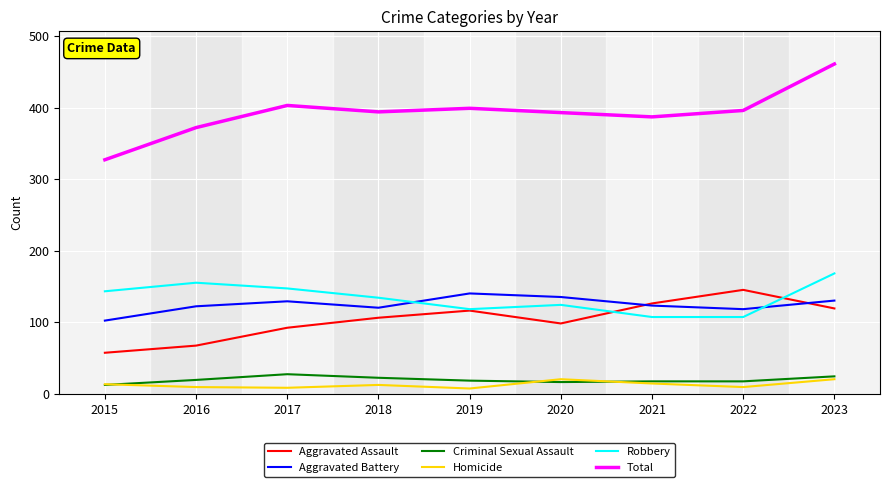

True or false: Total and Criminal Sexual Assault cross at least once.

False